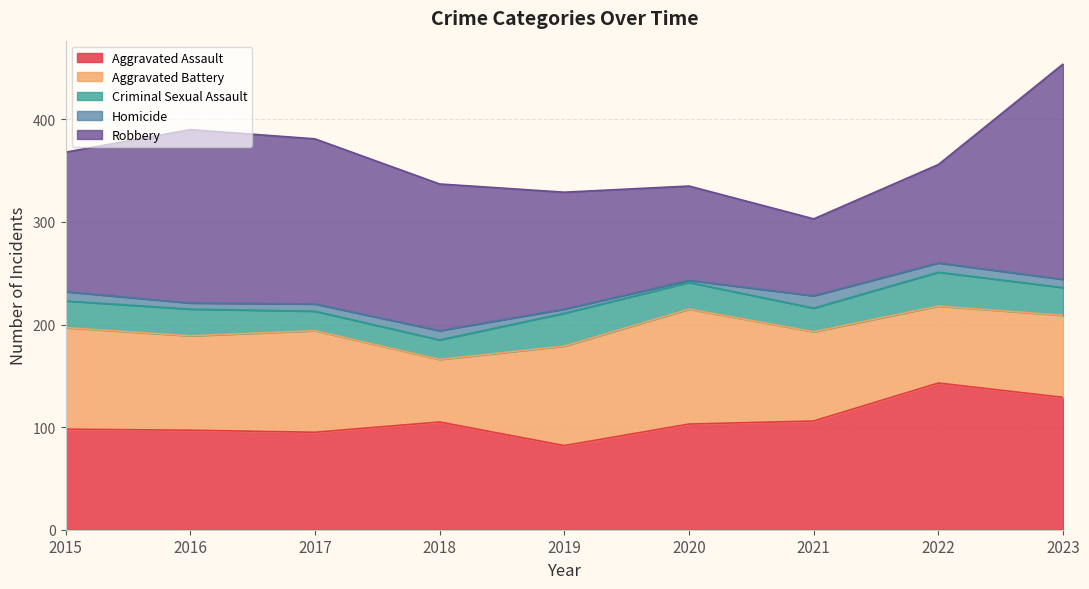

True or false: Aggravated Assault and Homicide cross at least once.

False